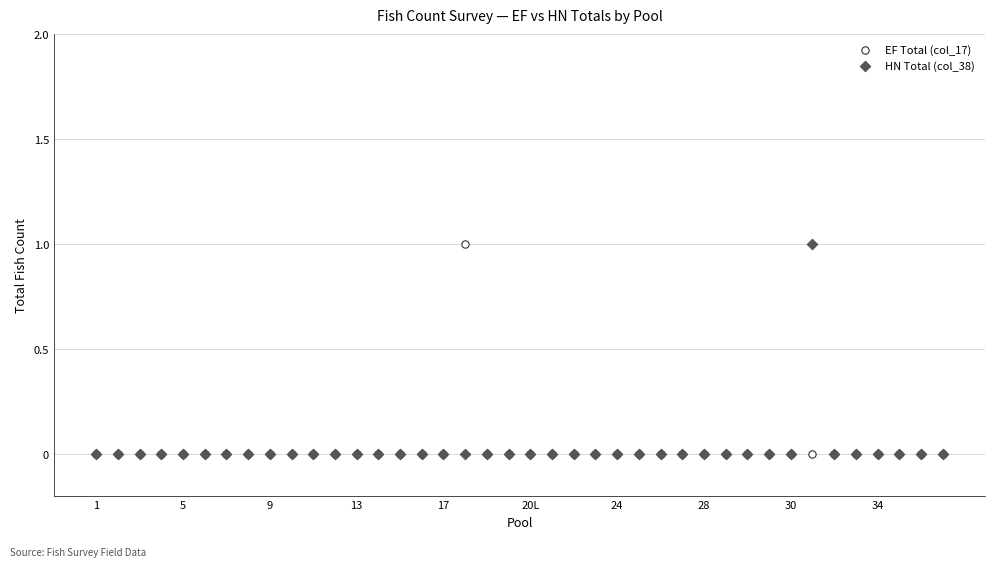

What are all the series names shown in the legend?

EF Total (col_17), HN Total (col_38)